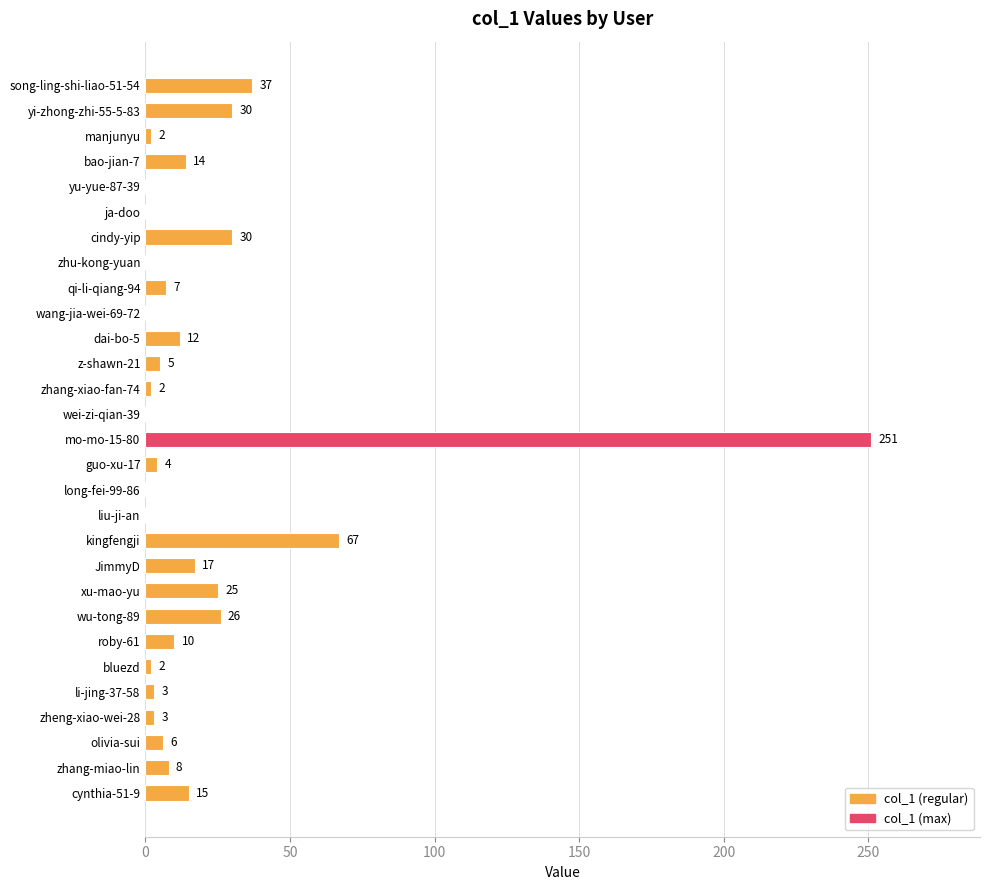

The value at wu-tong-89 is 41. True or false?

False